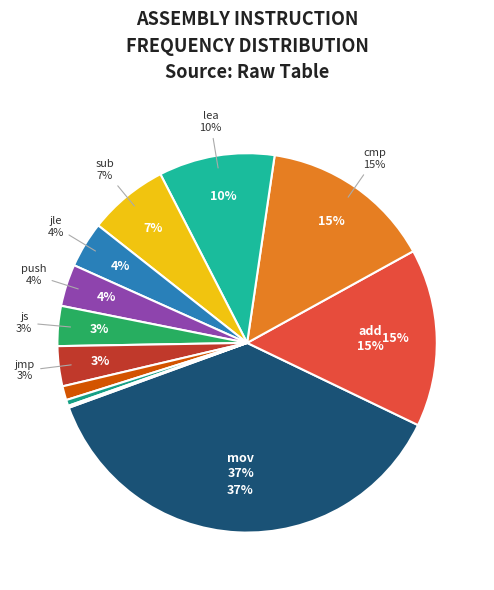

The je slice represents 0% of the pie. True or false?

True